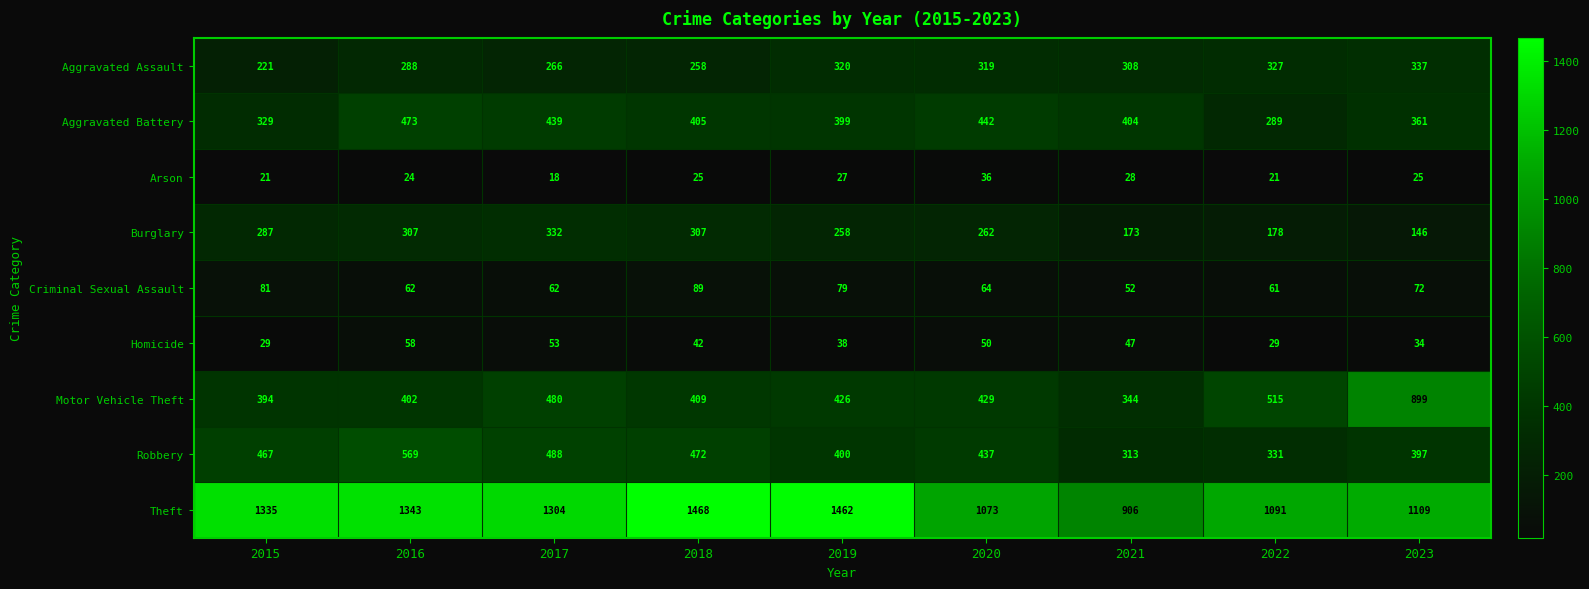

Count the number of categories in the chart.

9